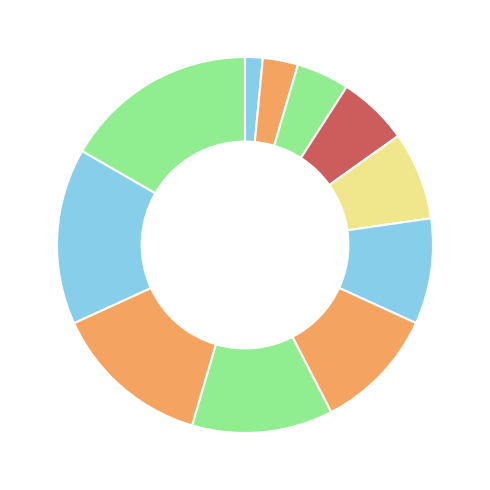

Is there any slice that represents more than half of the pie?

No